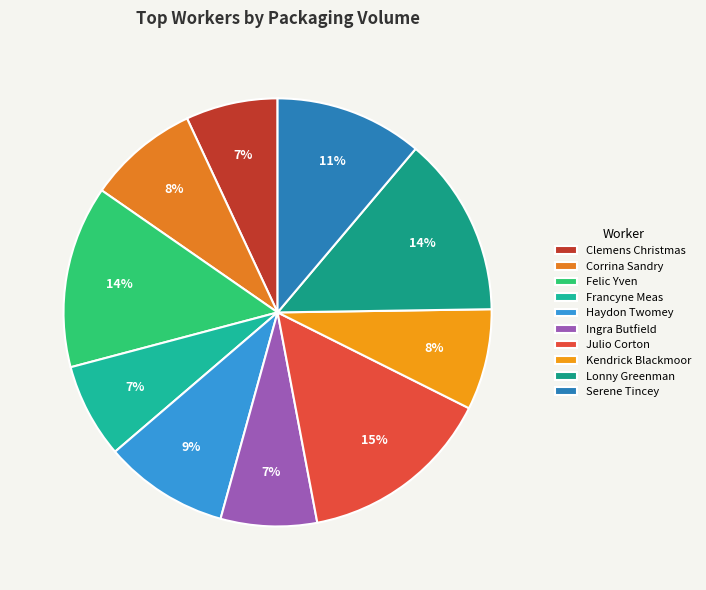

How many segments does this pie chart have?

10